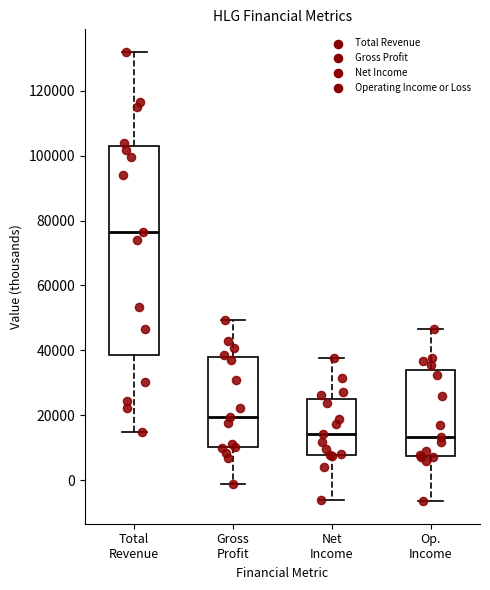

Which box's median line is the highest?

Total Revenue